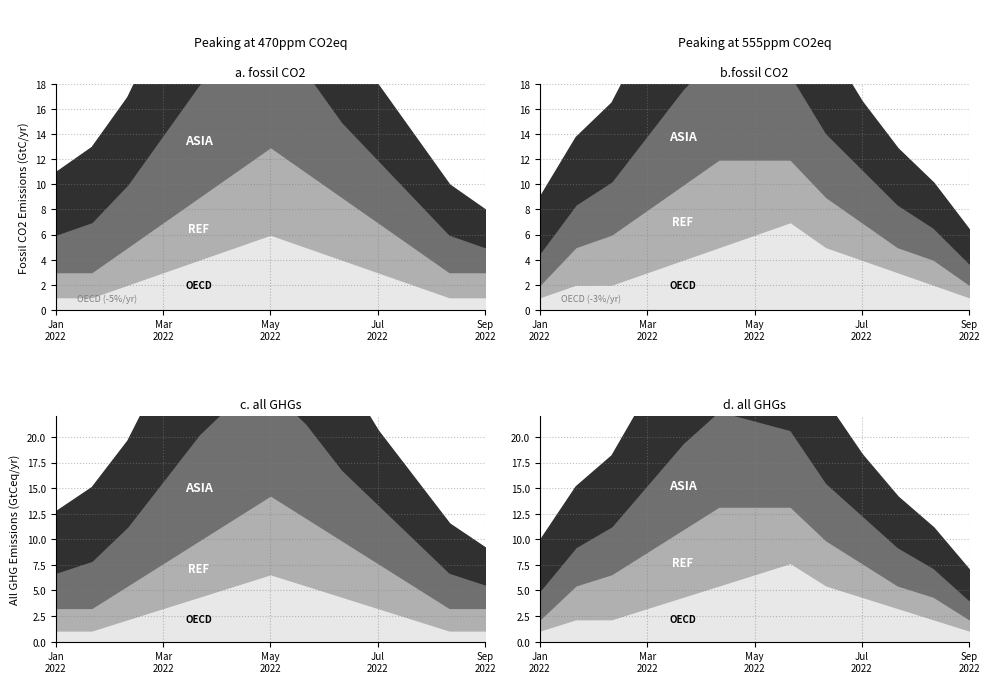

What position from the left is 2022-04-10?

10